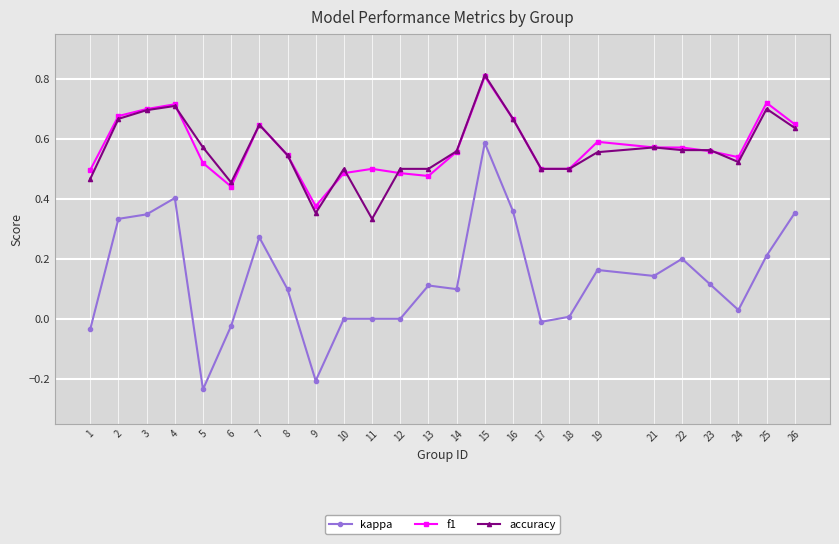

At which category does kappa reach its first local valley?

5